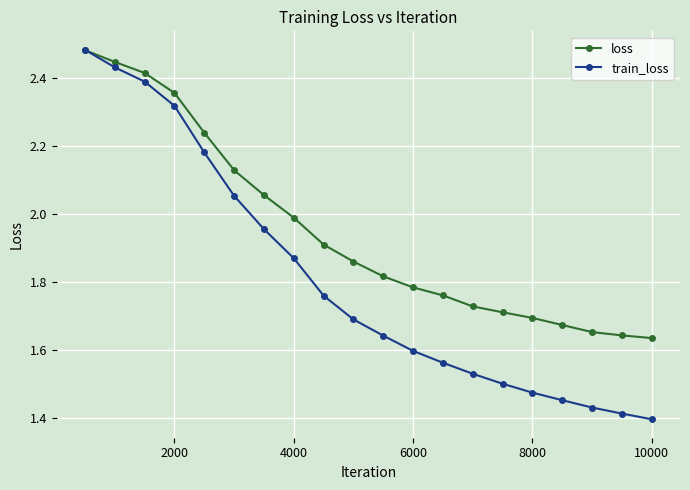

Which series has the largest total across all categories?

loss